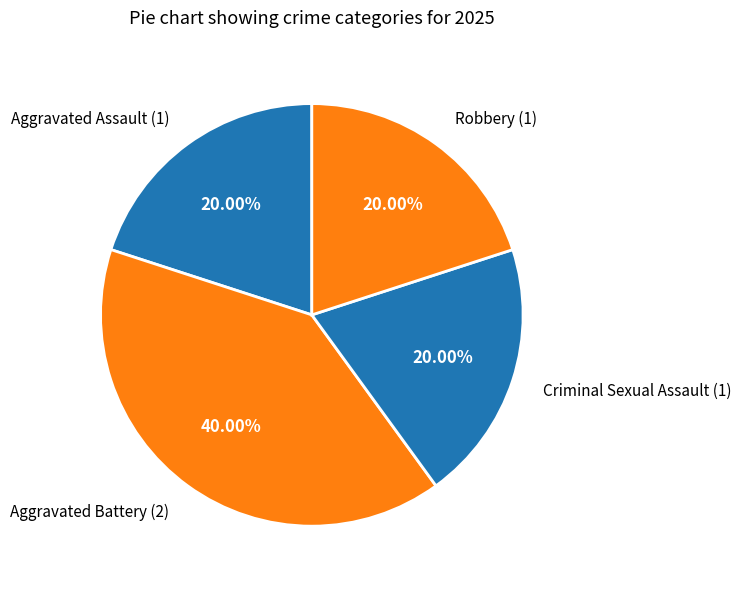

What percentage is NOT represented by Criminal Sexual Assault?

80.0%